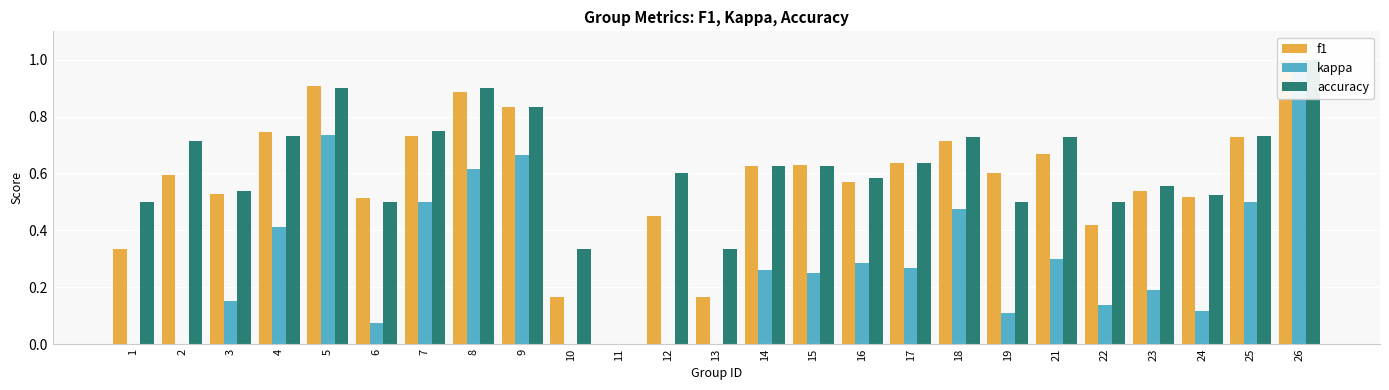

The kappa series shows 0.0 at 10. True or false?

True